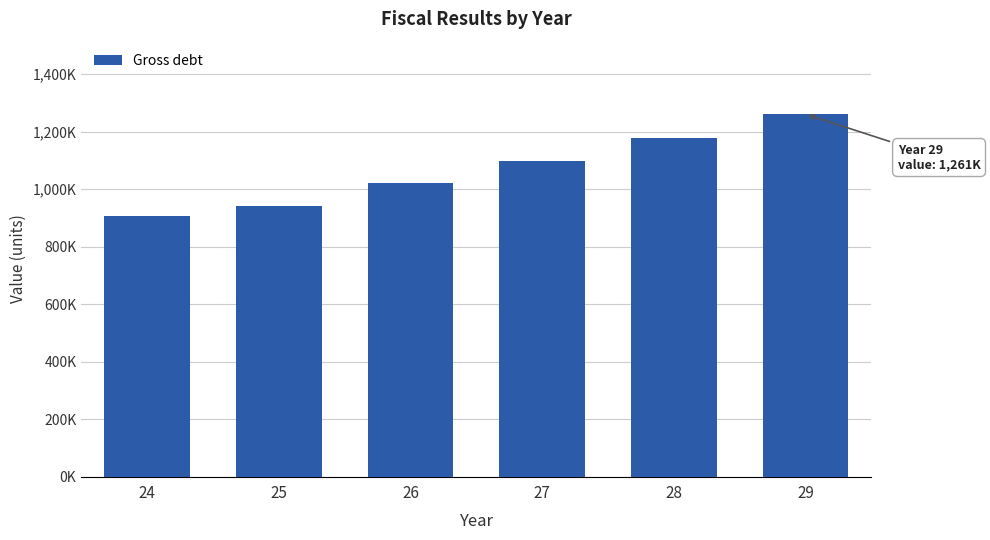

Is it true that the value at 25 is 1561151?

False